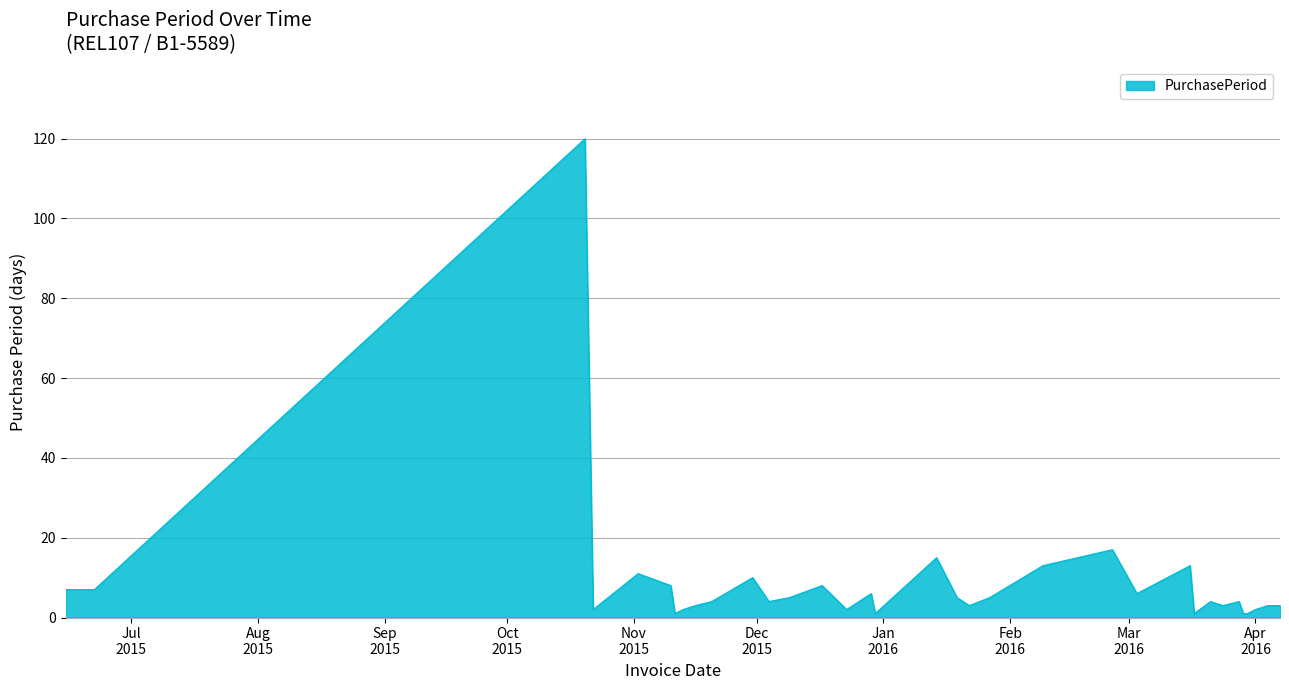

What is the difference between the maximum and minimum values?

119